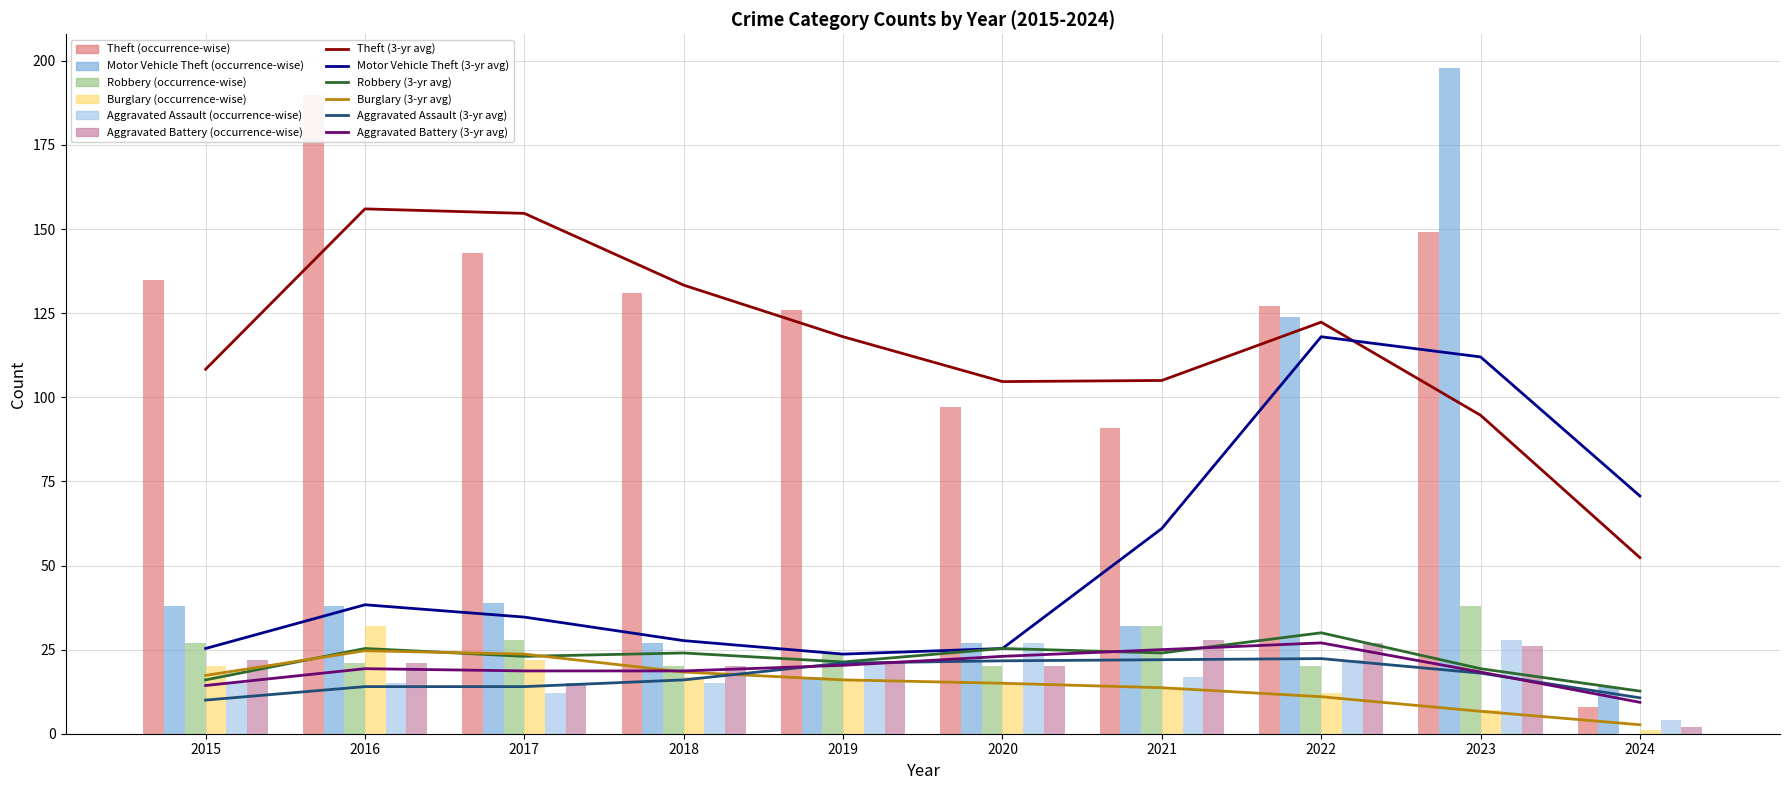

What is the approximate value of Aggravated Assault at 2021, to the nearest 10?

20